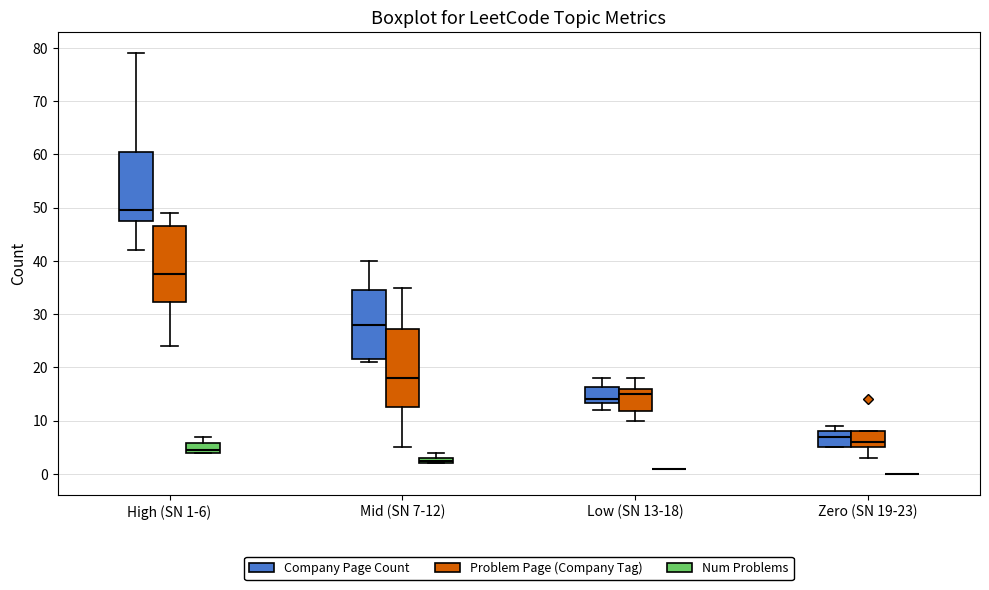

Where is the lower edge of the box for Mid (SN 7-12) (Problem Page (Company Tag)) on the y-axis? The values are not printed on the chart, so give them approximately, as read against the axis.

13